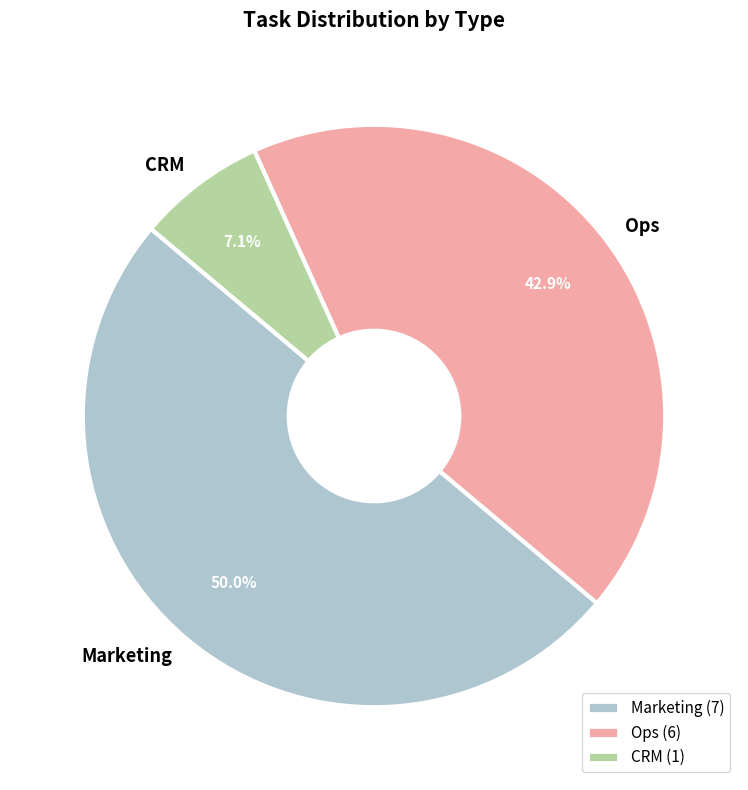

Does CRM represent more than half of the total?

No